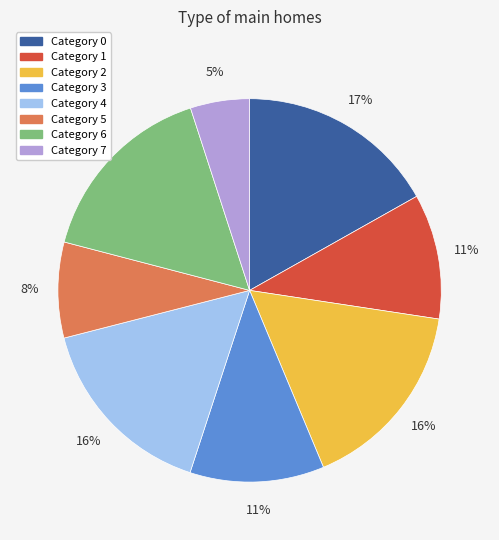

Is there a majority slice in this chart?

No